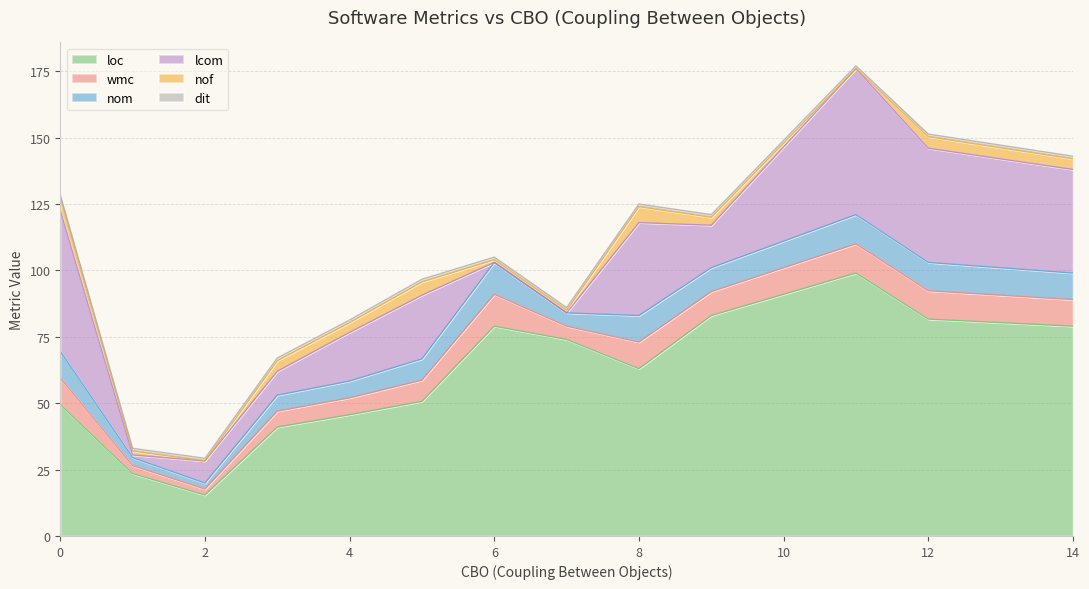

Which series changed the most between 0 and 18?

loc